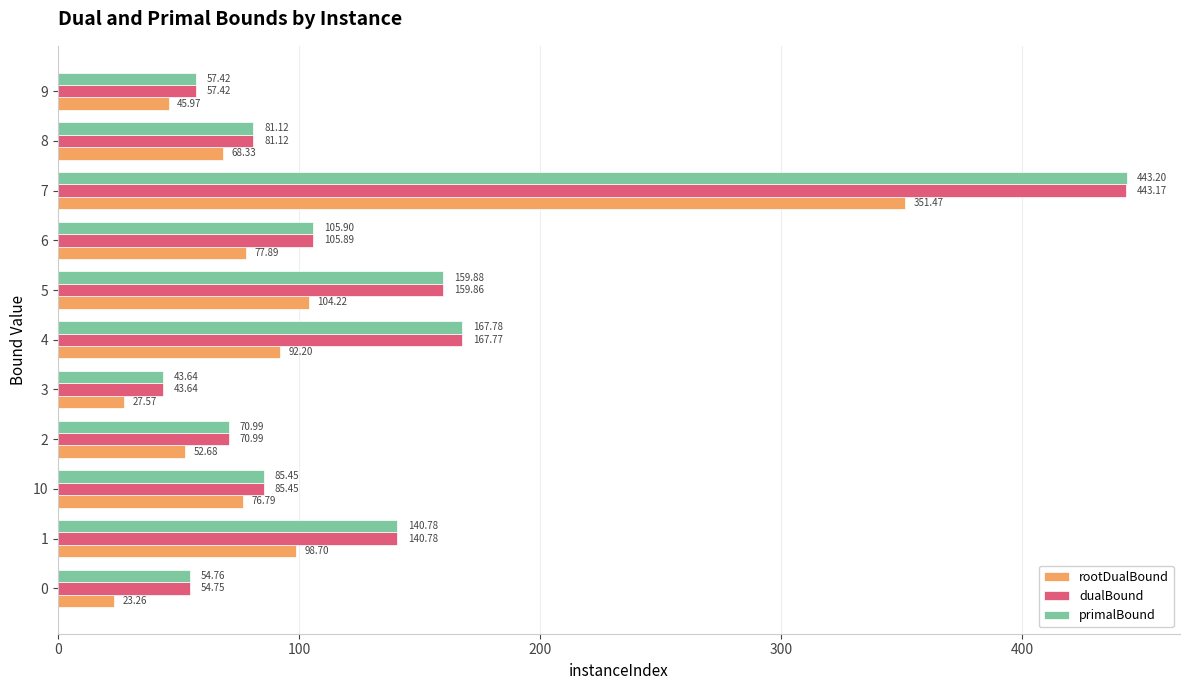

What is the sum of all primalBound values?

1410.9